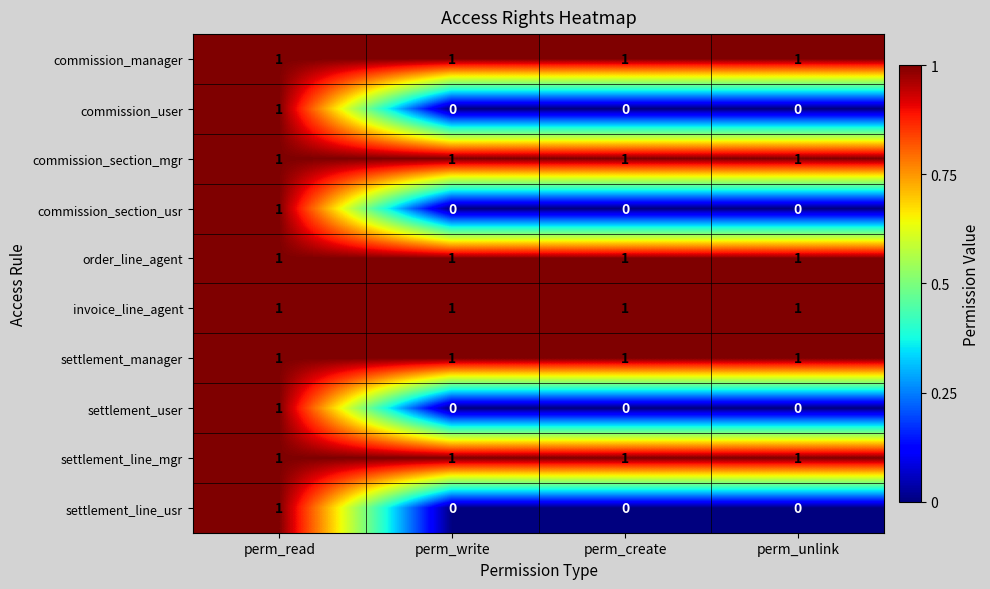

At which label does commission_section_usr reach its peak?

perm_read